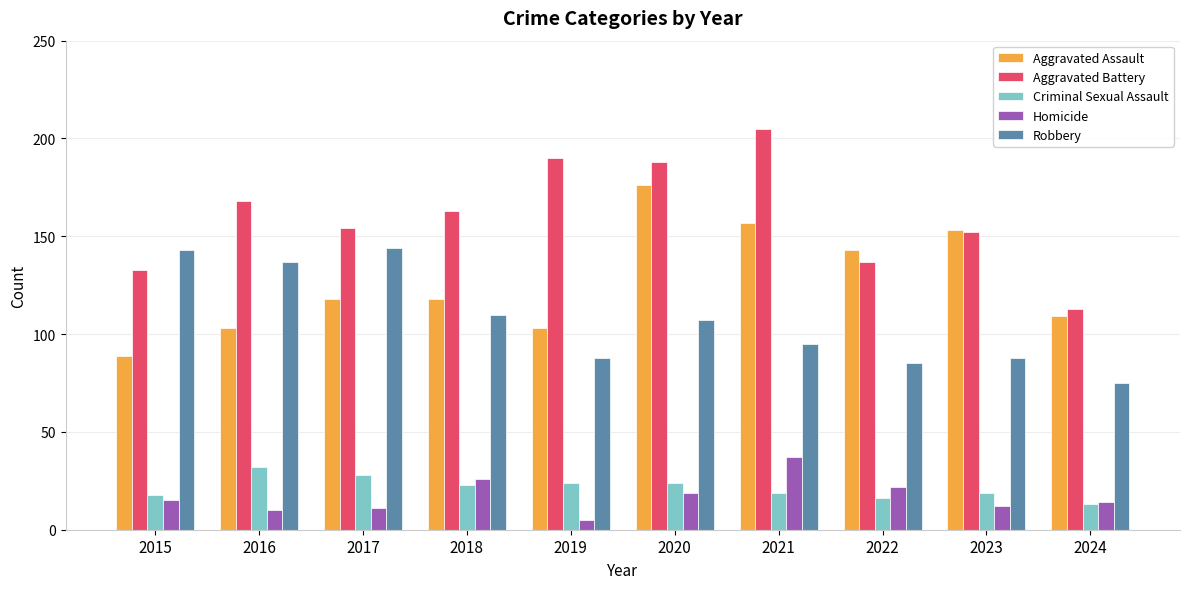

What is the difference between the Aggravated Battery values at 2017 and 2024?

41